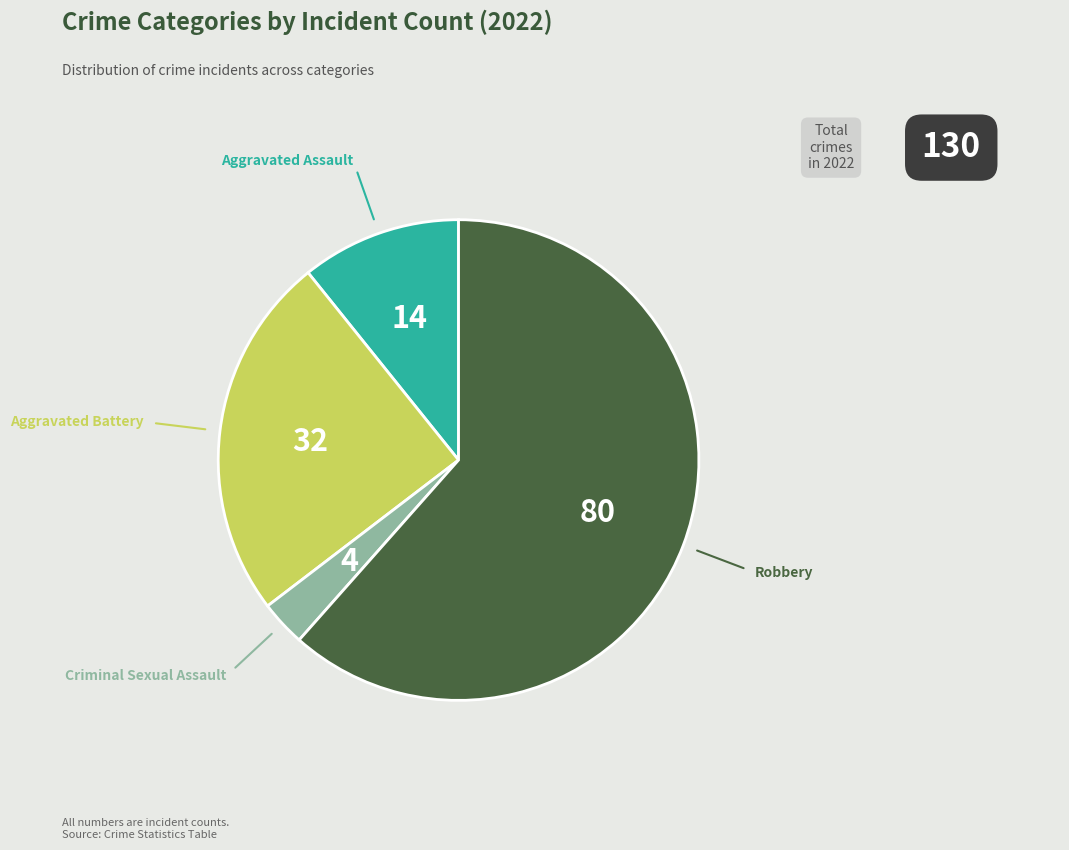

Is there any slice that represents more than half of the pie?

Yes